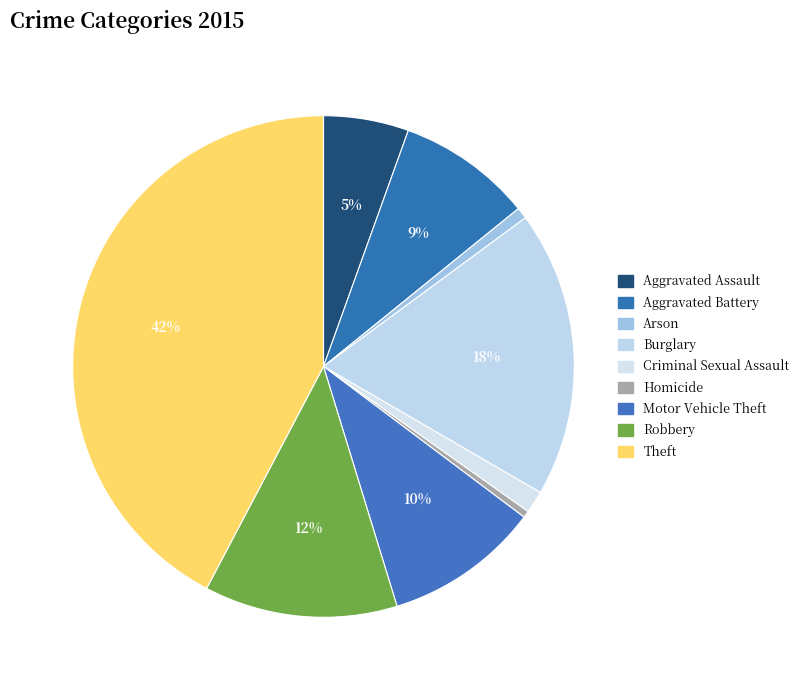

To the nearest percent, what is the average slice percentage?

11%